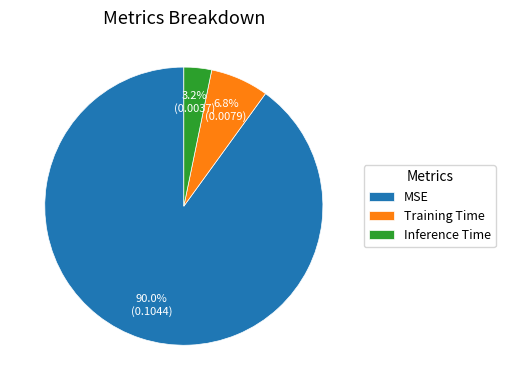

Which category has the smallest portion of the pie?

Inference Time